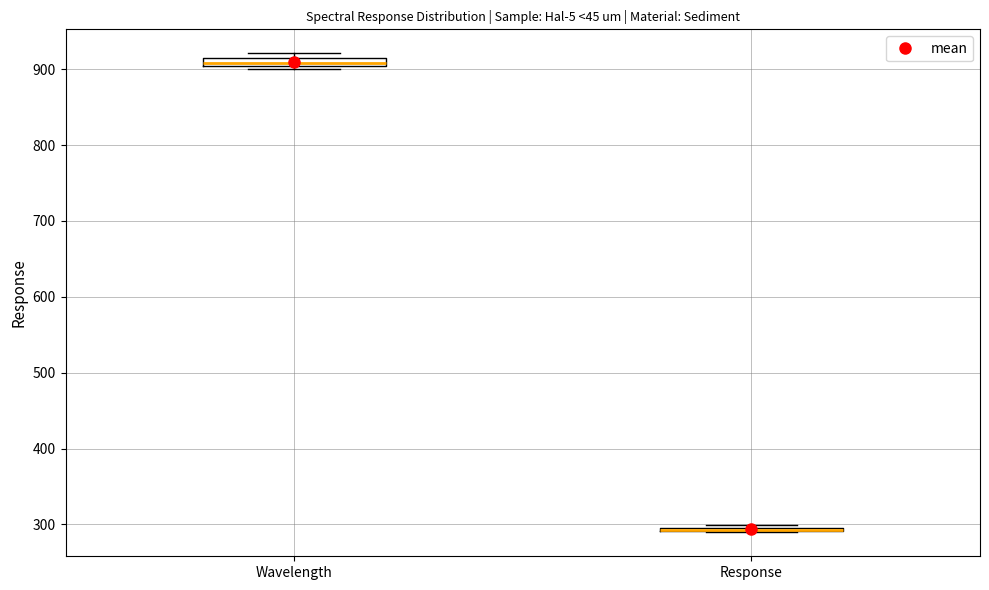

Where is the lower edge of the box for Wavelength on the y-axis? The values are not printed on the chart, so give them approximately, as read against the axis.

900